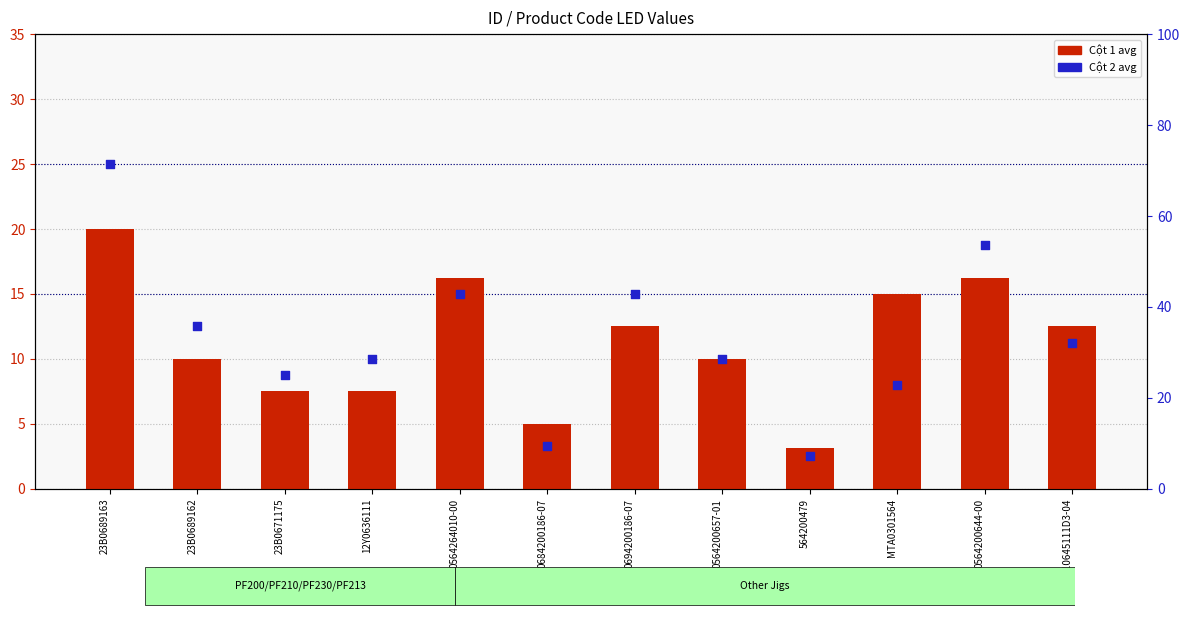

Which series has the largest Y range (max minus min)?

Cột 2 avg (right)